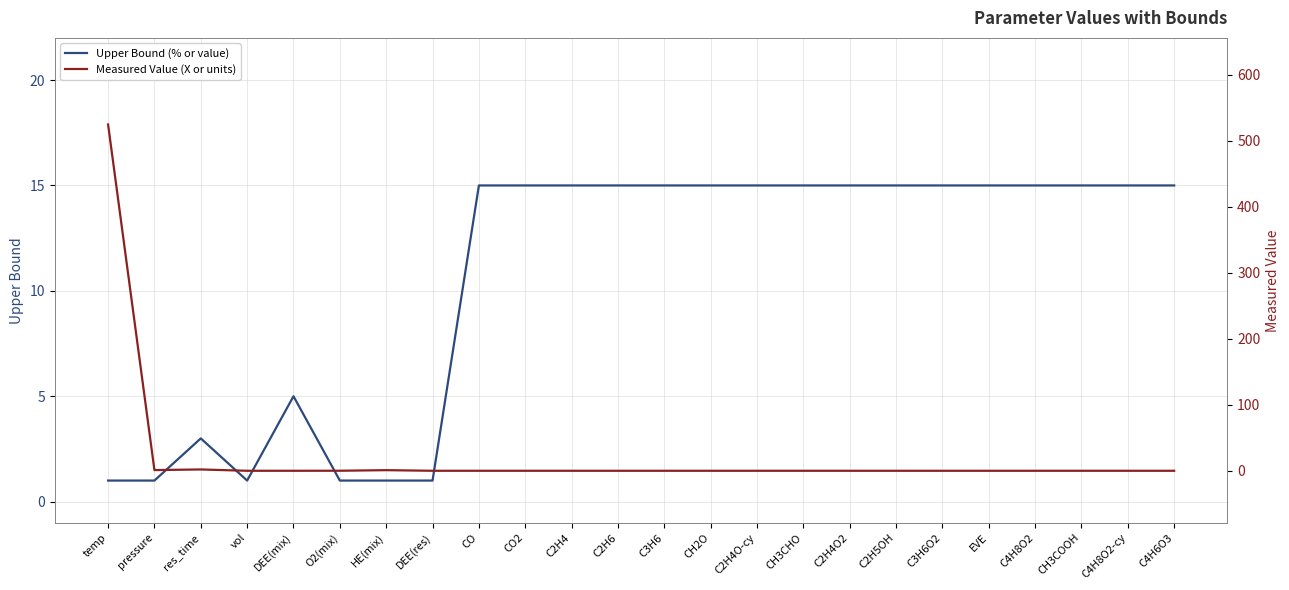

What is the sum of all Measured Value (X or units) values?

529.1